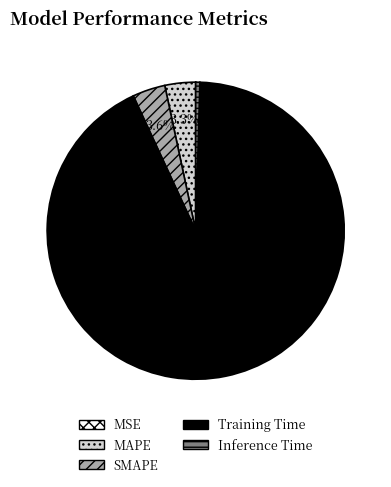

Does Training Time account for over 50% of the chart?

Yes